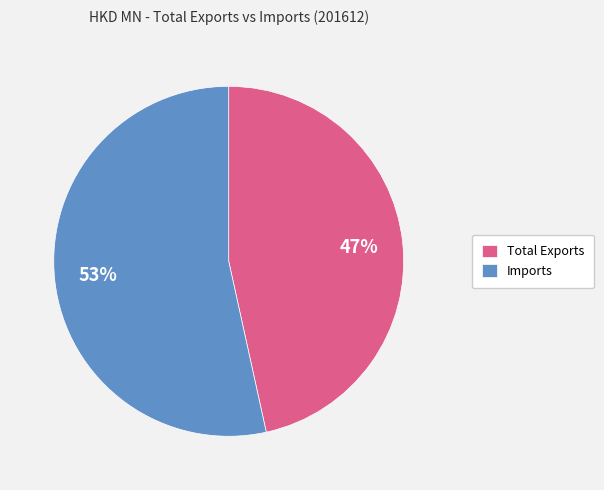

What percentage is the Total Exports slice, to the nearest percent?

47%